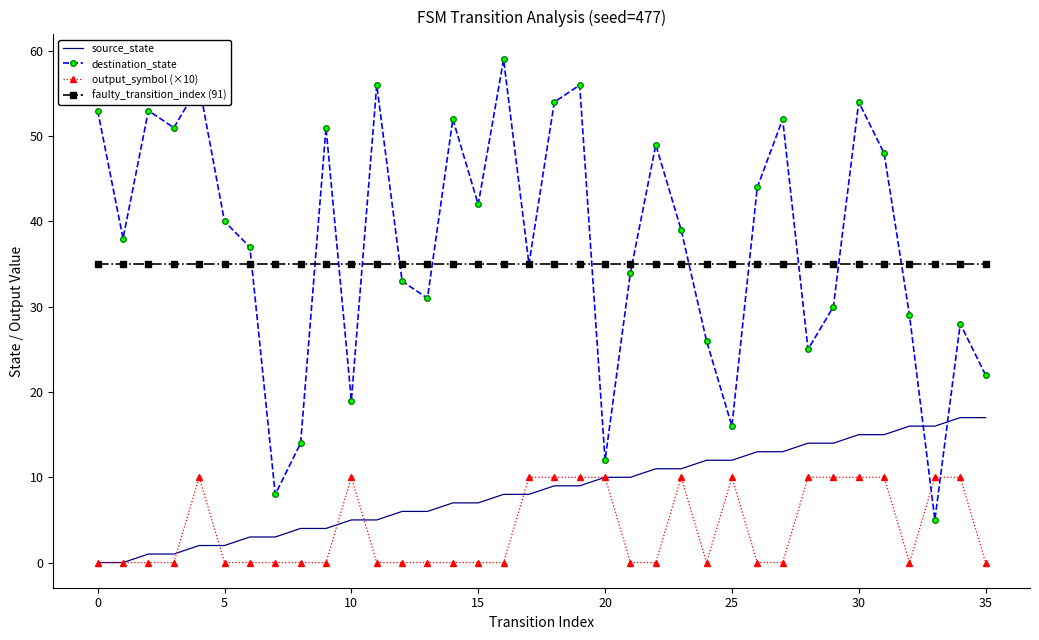

Rank the series by their maximum value, from highest to lowest.

destination_state, faulty_transition_index (91), source_state, output_symbol (×10)